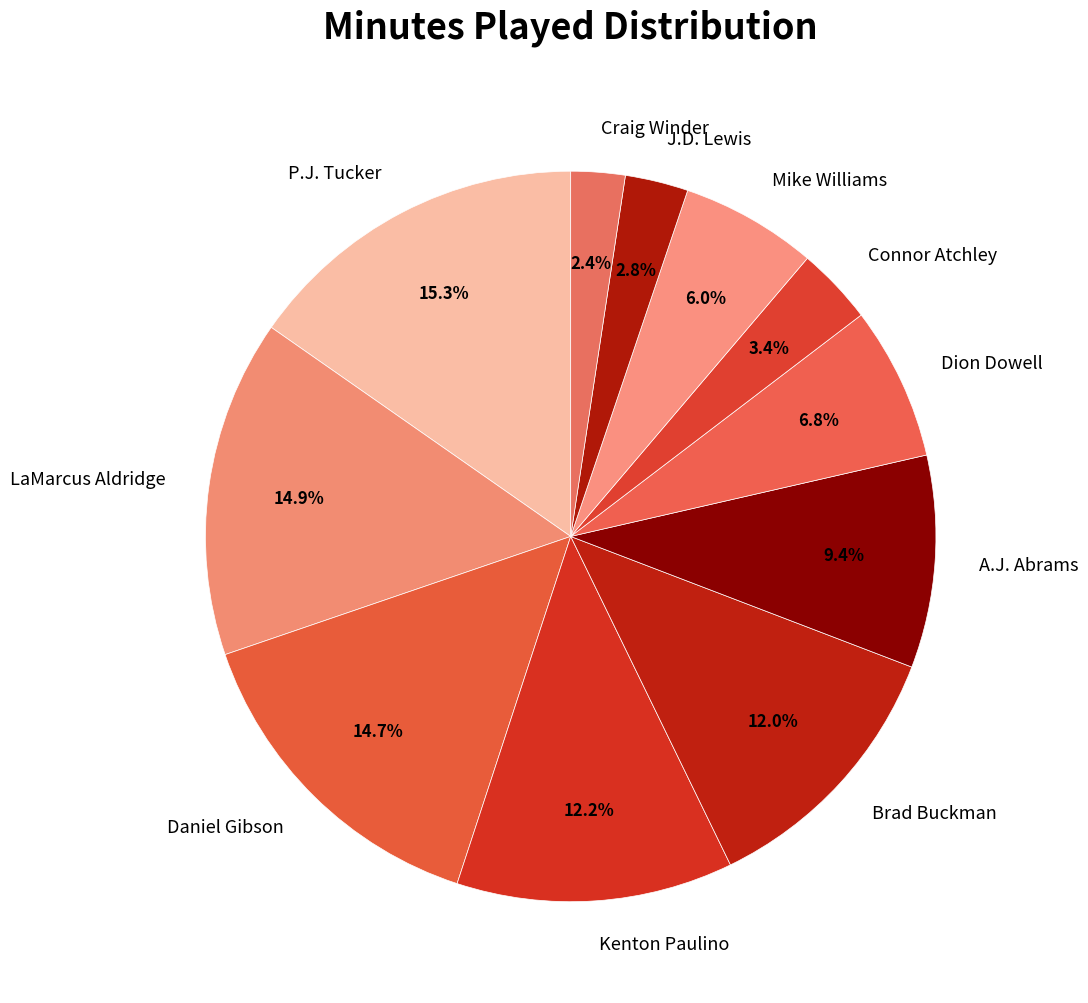

Is the sum of Brad Buckman and P.J. Tucker greater than half?

No